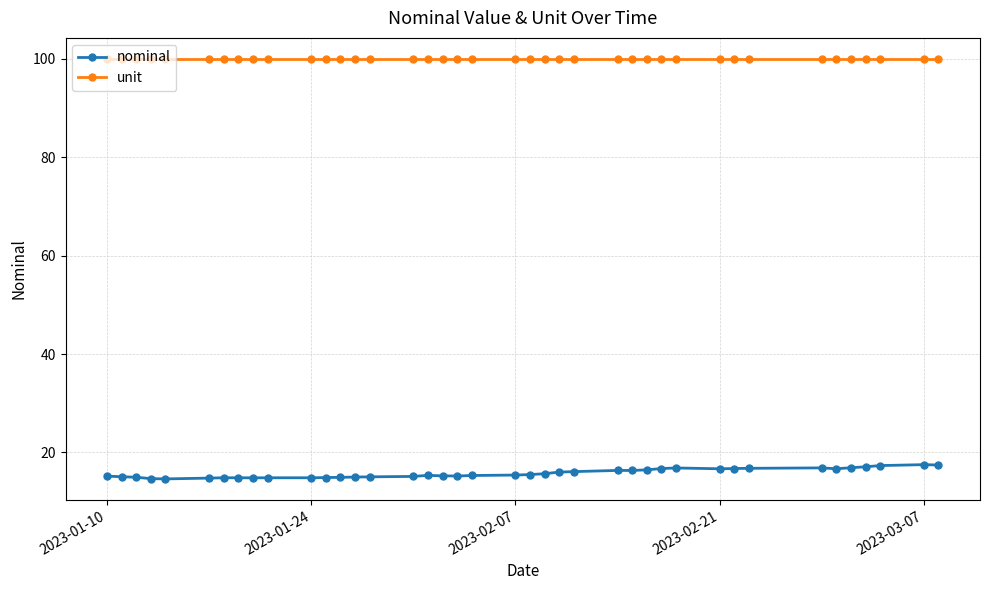

What is the sum of all unit values?

4000.0